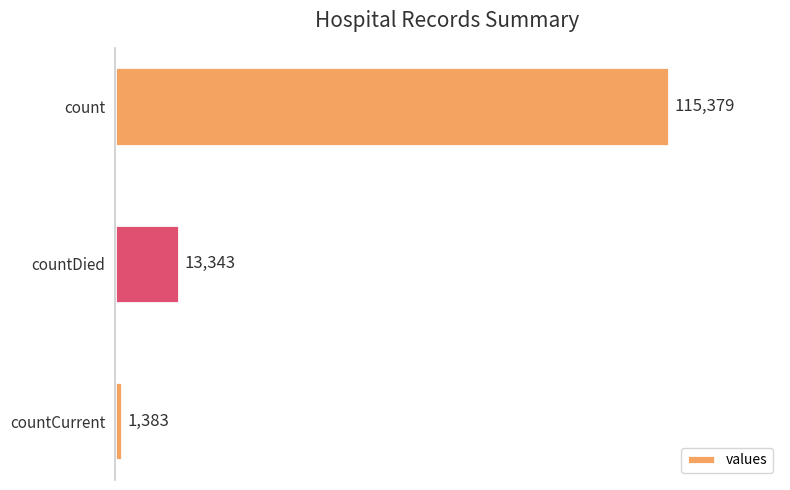

Read the value at countDied, to the nearest 10.

13340